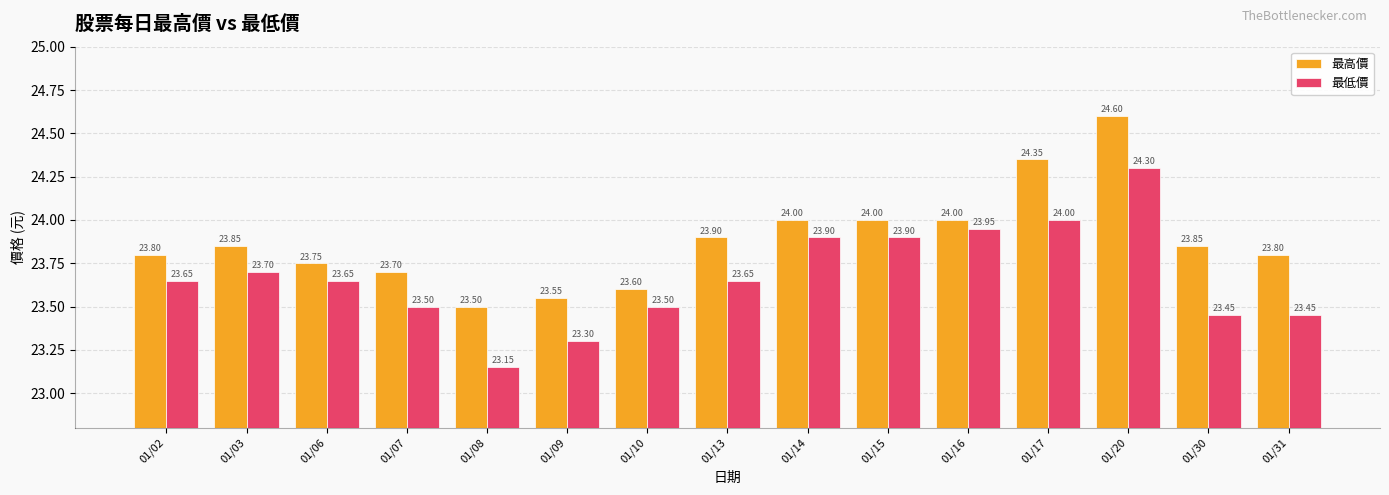

What is the sum of the 最高價 values at 01/14 and 01/08?

47.5